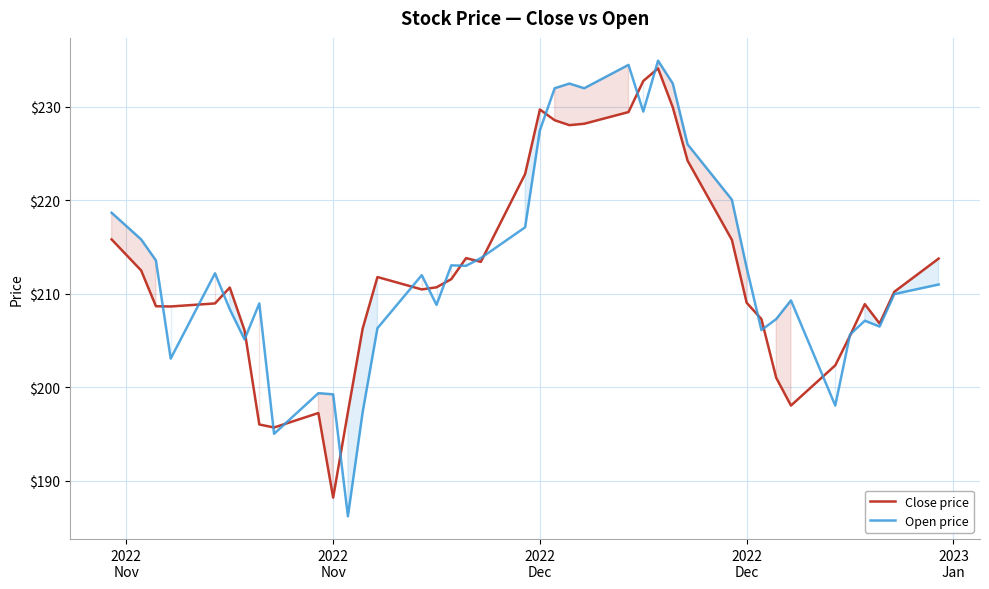

What is the value of the Close price point at the 11th from the left?

188.2